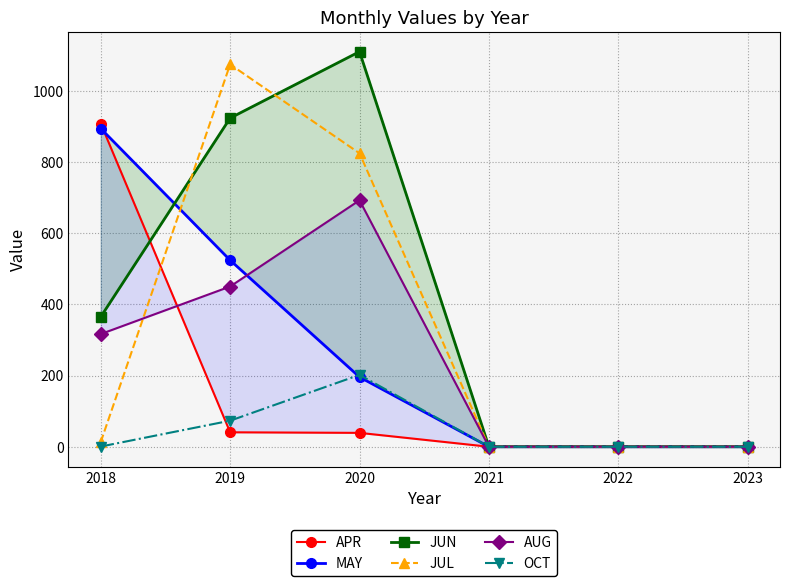

What is the value of the JUL point at the 2nd from the left?

1074.2